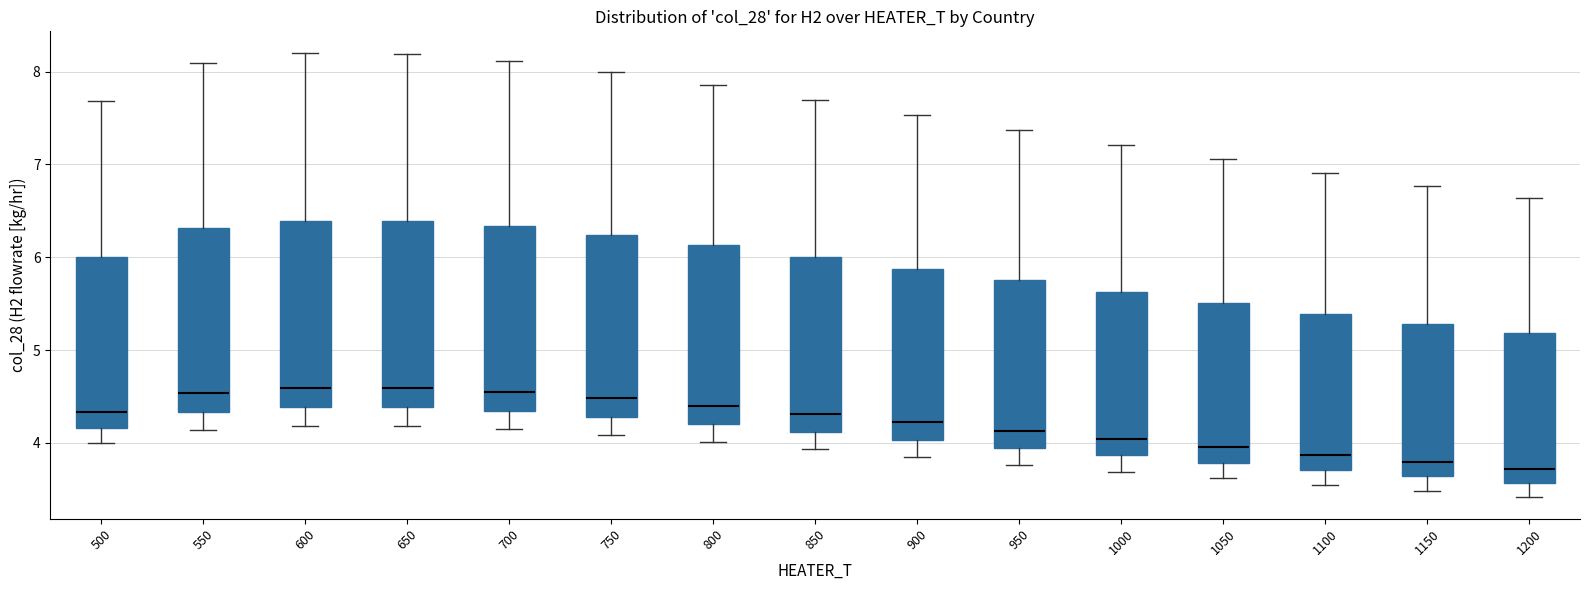

Reading left to right, read every box against the y-axis: the position of its median line, the range the box covers, and the ends of its whiskers. The values are not printed on the chart, so give them approximately, as read against the axis.

500: median 4.3, box 4.2 to 6.0, whiskers 4.0 to 7.7
550: median 4.5, box 4.3 to 6.3, whiskers 4.1 to 8.1
600: median 4.6, box 4.4 to 6.4, whiskers 4.2 to 8.2
650: median 4.6, box 4.4 to 6.4, whiskers 4.2 to 8.2
700: median 4.6, box 4.3 to 6.3, whiskers 4.1 to 8.1
750: median 4.5, box 4.3 to 6.2, whiskers 4.1 to 8.0
800: median 4.4, box 4.2 to 6.1, whiskers 4.0 to 7.9
850: median 4.3, box 4.1 to 6.0, whiskers 3.9 to 7.7
900: median 4.2, box 4.0 to 5.9, whiskers 3.8 to 7.5
950: median 4.1, box 3.9 to 5.8, whiskers 3.8 to 7.4
1000: median 4.0, box 3.9 to 5.6, whiskers 3.7 to 7.2
1050: median 4.0, box 3.8 to 5.5, whiskers 3.6 to 7.1
1100: median 3.9, box 3.7 to 5.4, whiskers 3.6 to 6.9
1150: median 3.8, box 3.6 to 5.3, whiskers 3.5 to 6.8
1200: median 3.7, box 3.6 to 5.2, whiskers 3.4 to 6.6